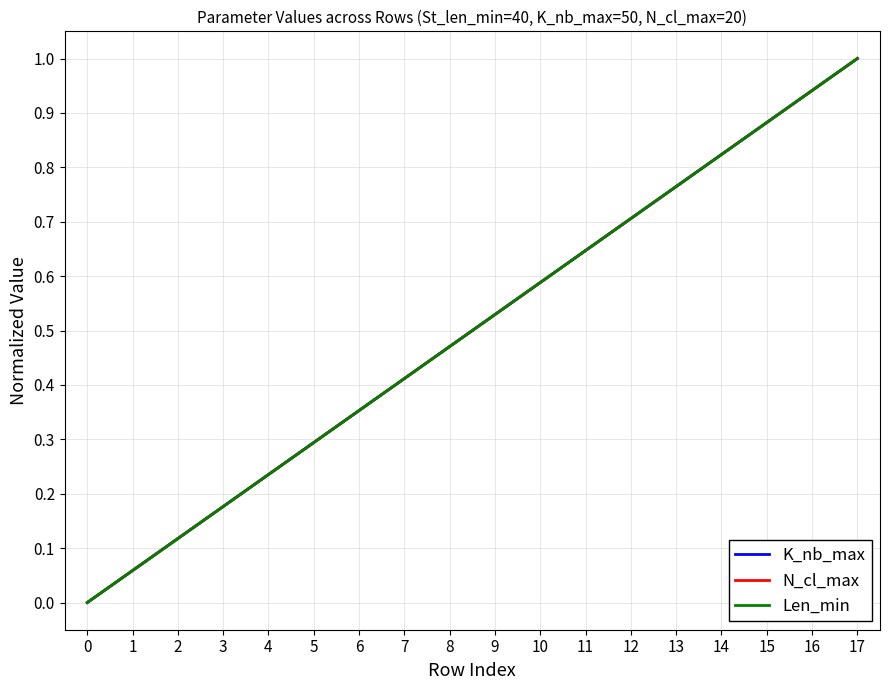

Does the chart have visible grid lines?

Yes